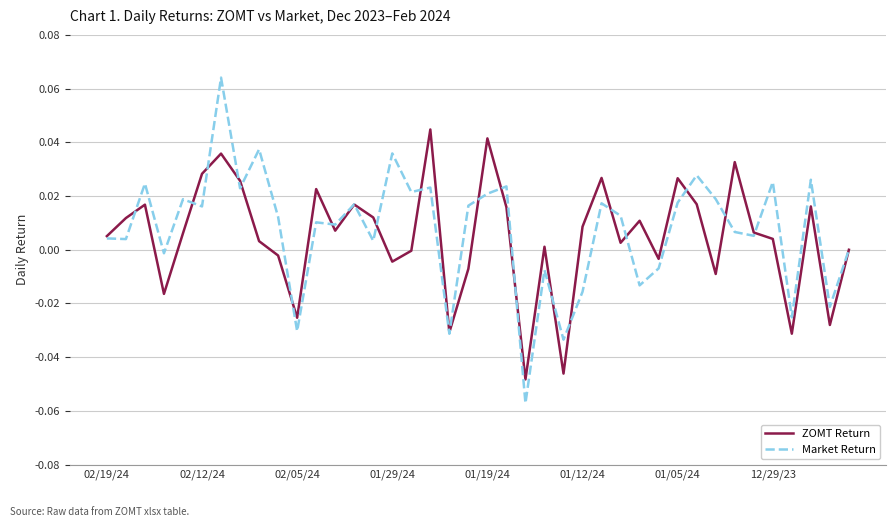

What are all the series names shown in the legend?

ZOMT Return, Market Return